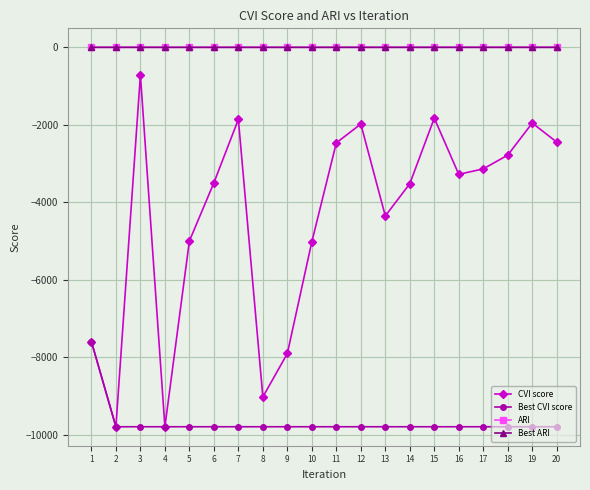

Is this an area chart (filled region under the line)?

No